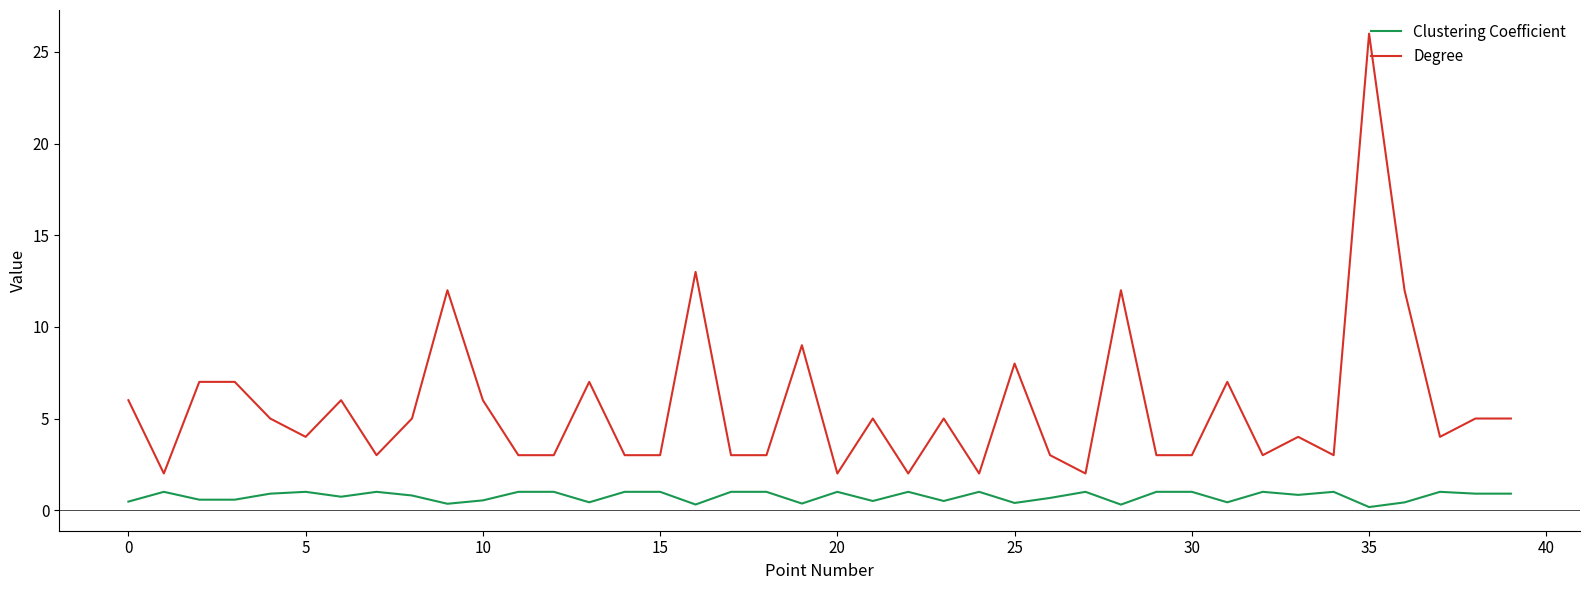

What is the difference between the maximum and second lowest values in the Clustering Coefficient series?

0.7